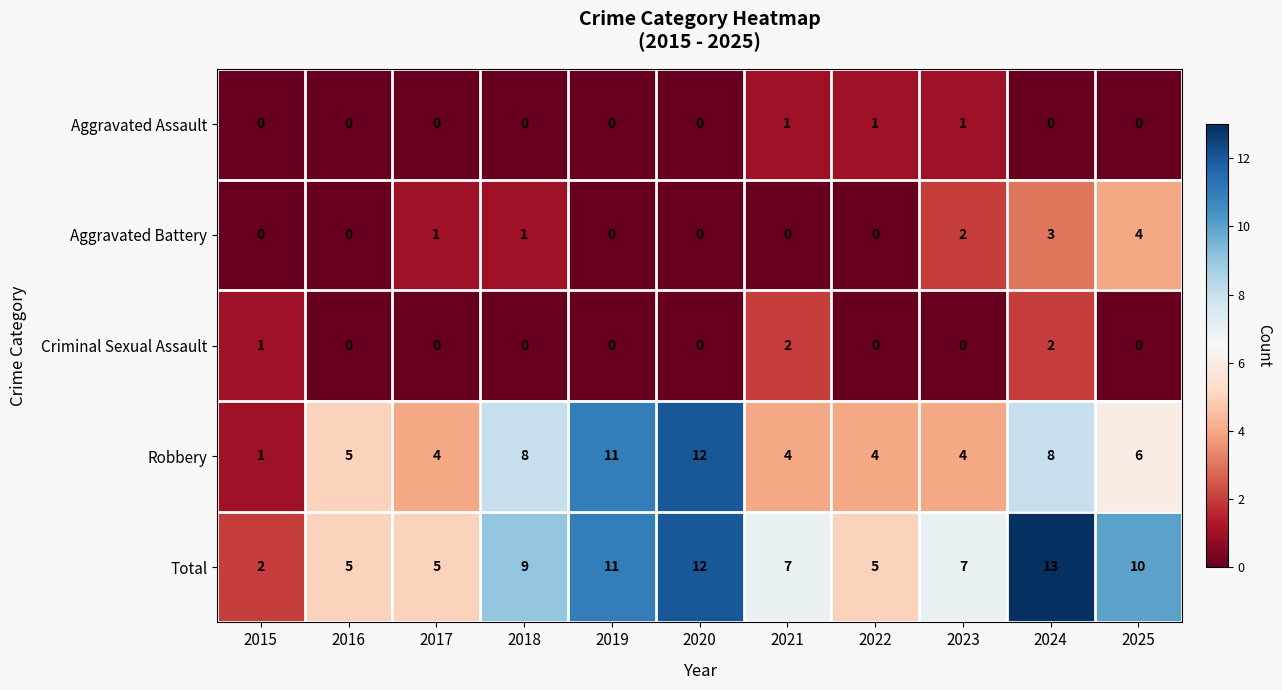

What is the total value across all series at 2018?

18